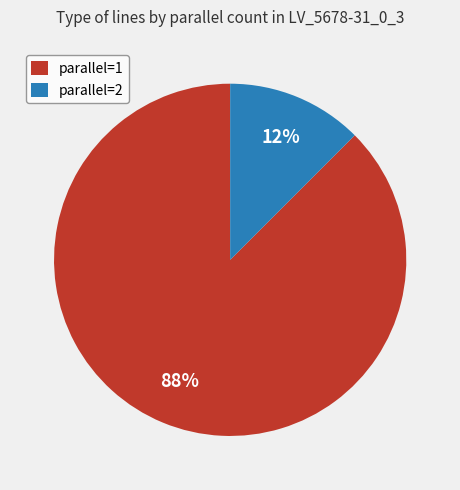

Do parallel=2 and parallel=1 together represent more than half of the pie?

Yes